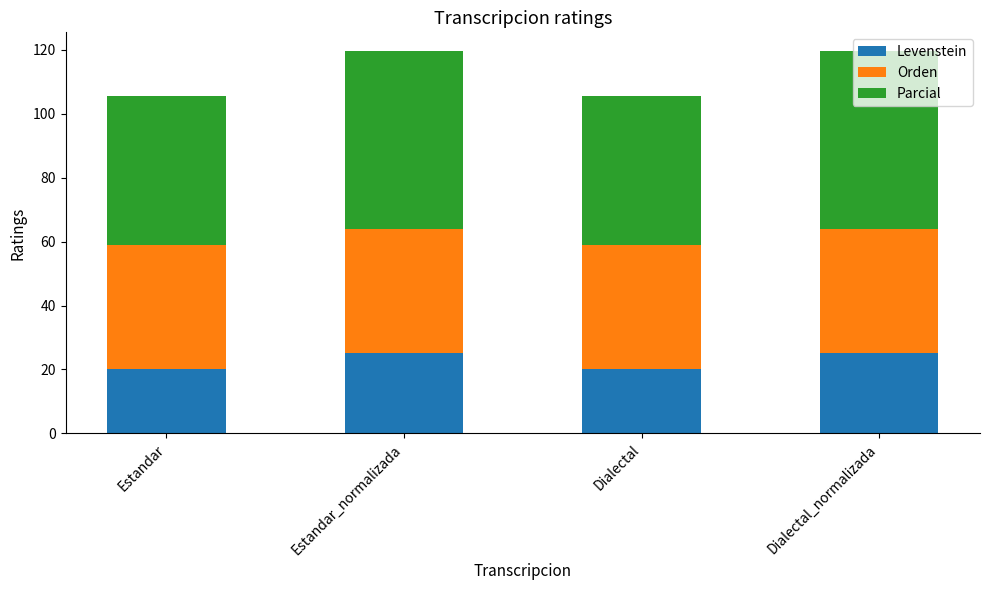

What is the total value across all series at Estandar_normalizada?

119.4